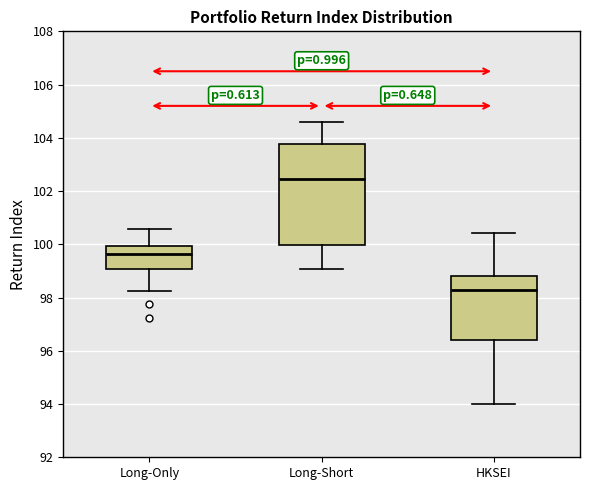

Where does the upper whisker of the box for HKSEI end on the y-axis? The values are not printed on the chart, so give them approximately, as read against the axis.

100.4